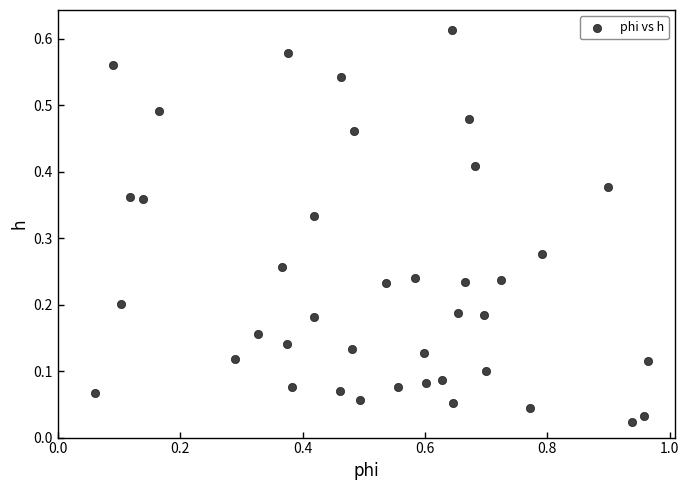

What is the range of X values (max minus min)?

0.9